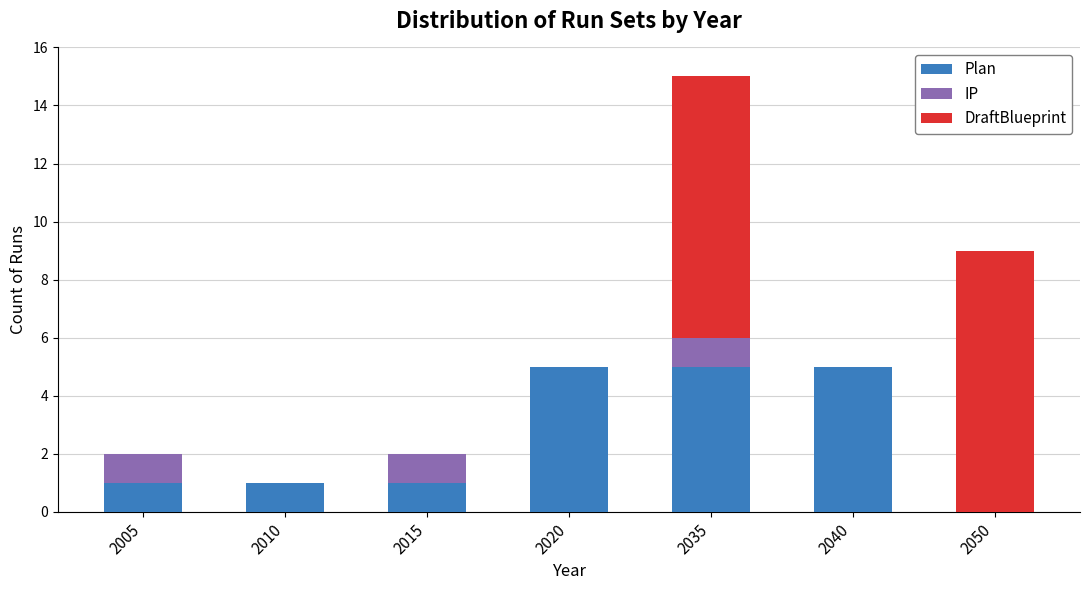

What is the total value across all series at 2050?

9